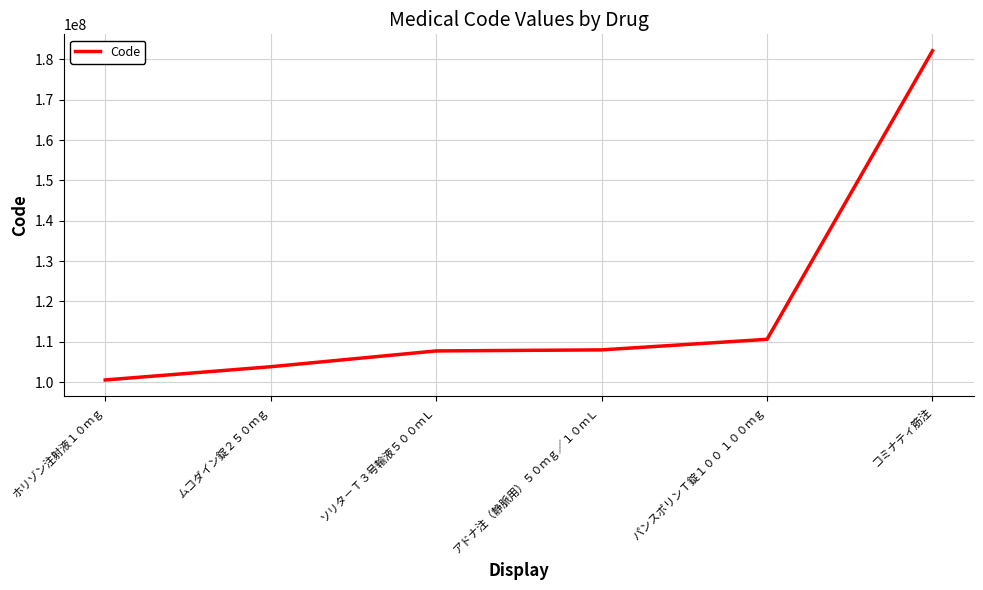

Is it true that the value at ムコダイン錠２５０ｍｇ is 103835401?

True